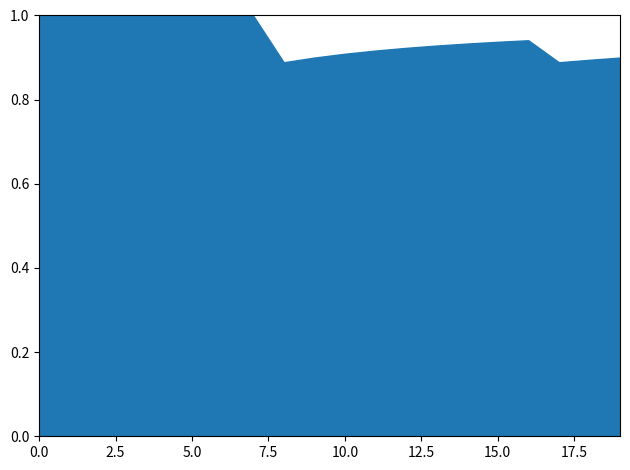

How many distinct data groups are displayed?

1